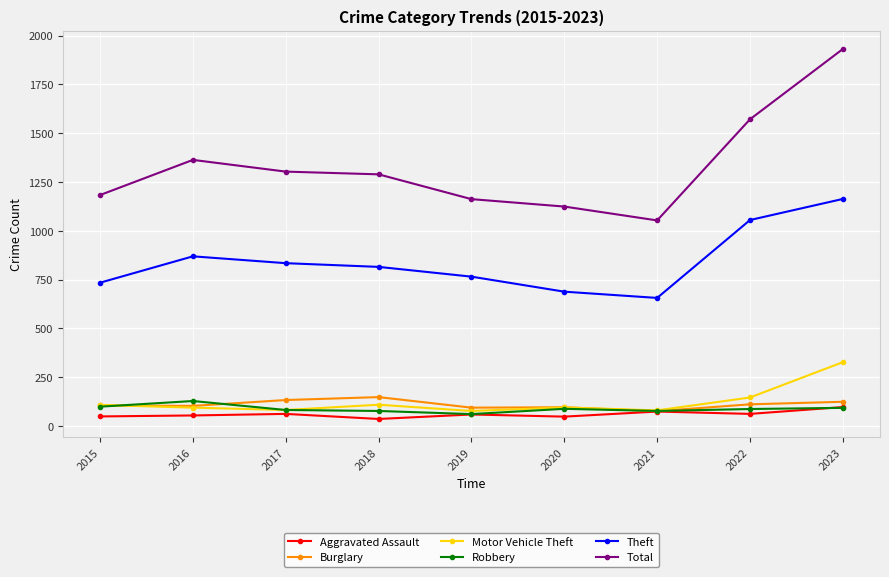

At how many categories does at least one series exceed 480?

9